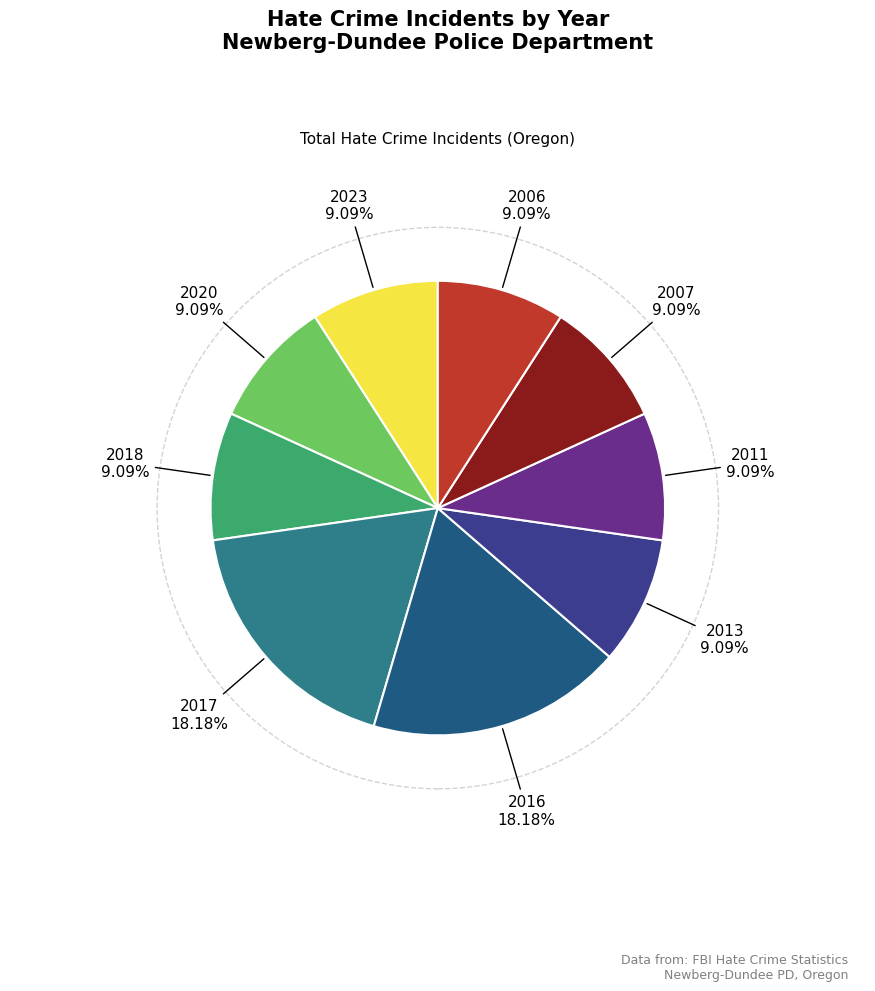

Is 2007 the majority of the pie?

No